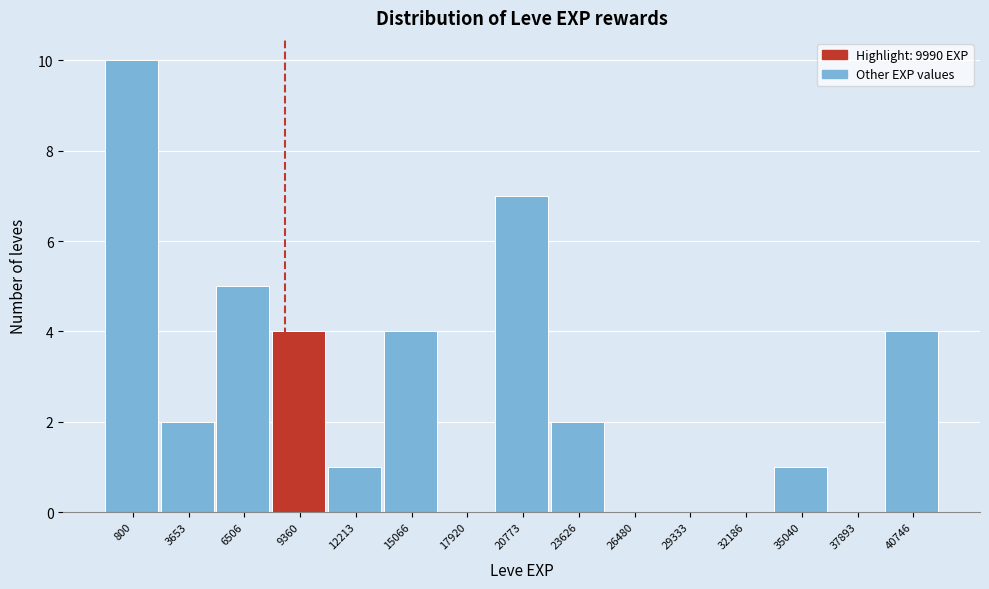

Reading left to right, list all the values displayed in this chart.

800=10	3653=2	6506=5	9360=4	12213=1	15066=4	17920=0	20773=7	23626=2	26480=0	29333=0	32186=0	35040=1	37893=0	40746=4